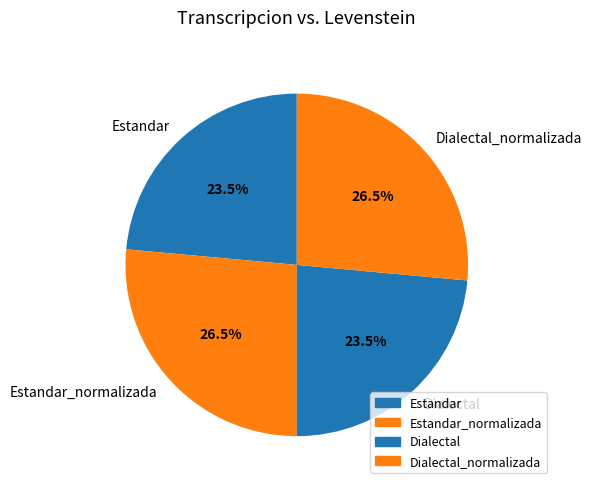

Approximately how many times larger is the value at Estandar compared to Dialectal_normalizada?

0.9